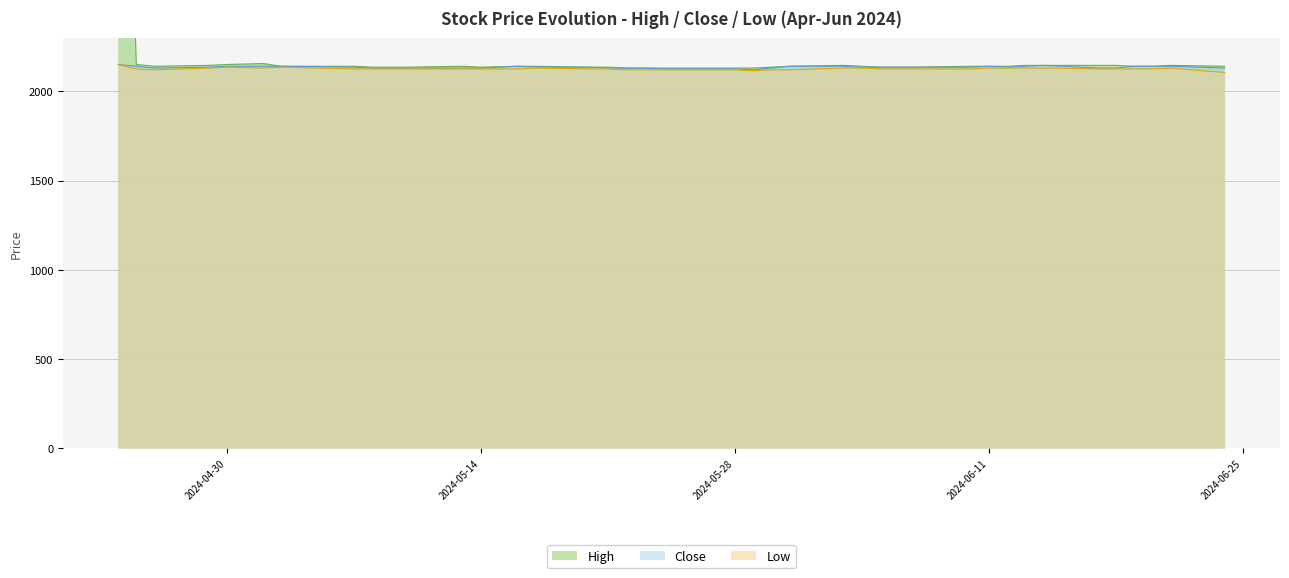

True or false: High and Close cross at least once.

False